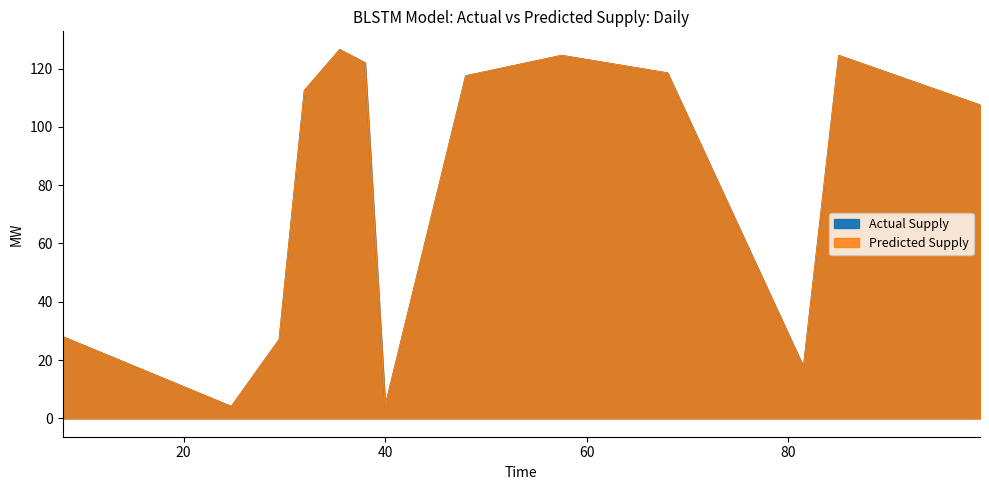

Is the value of Predicted Supply at 40 greater than the value of Actual Supply at 48?

No